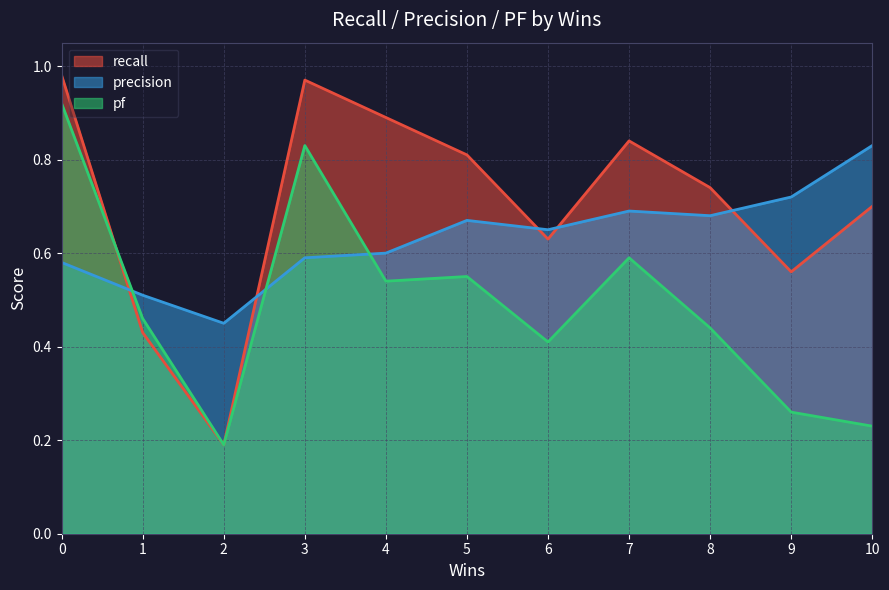

True or false: recall and precision cross at least once.

True